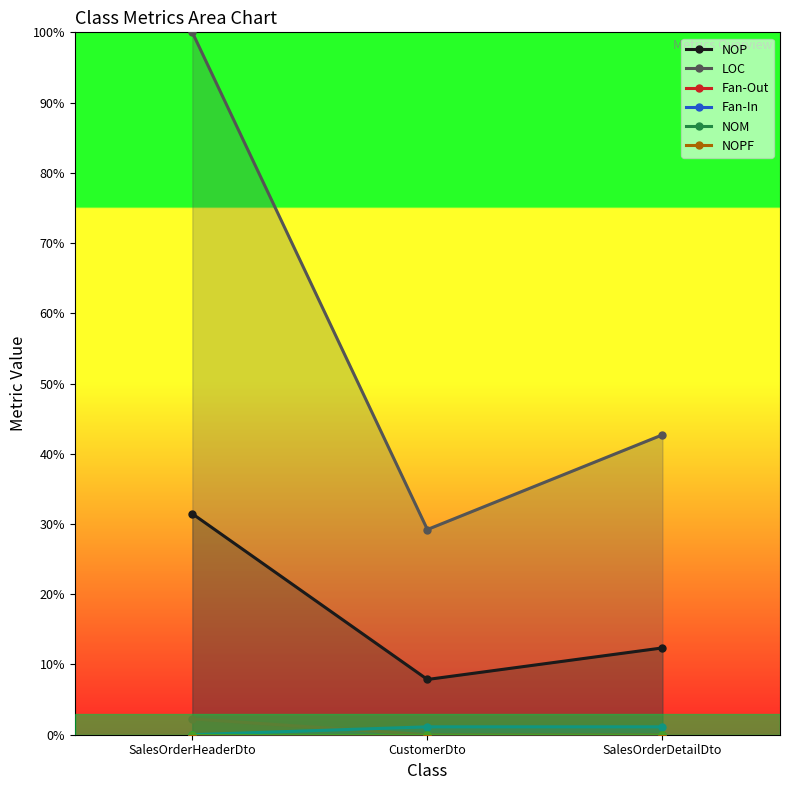

Is it true that NOP equals 7.9 at CustomerDto?

True